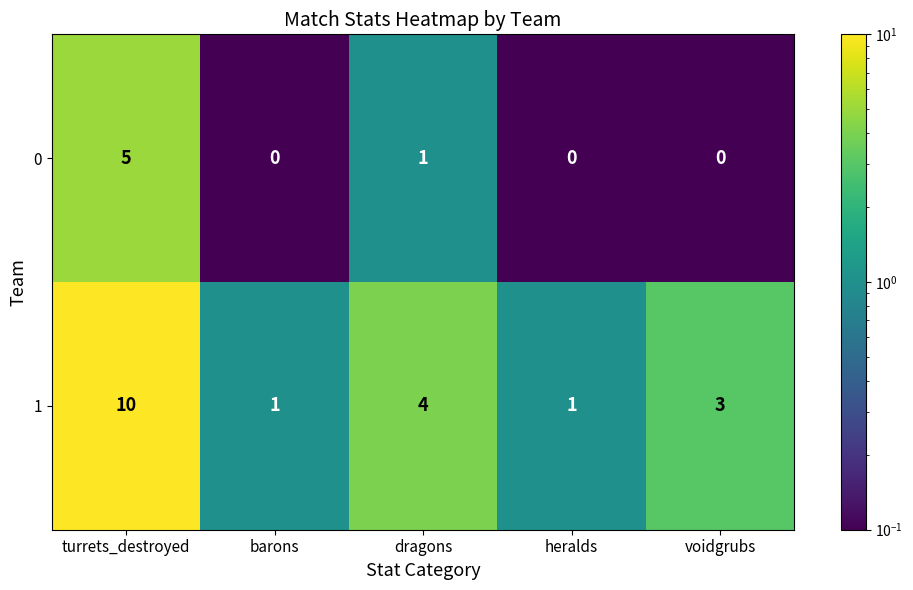

What is the highest value of the 0 series?

5